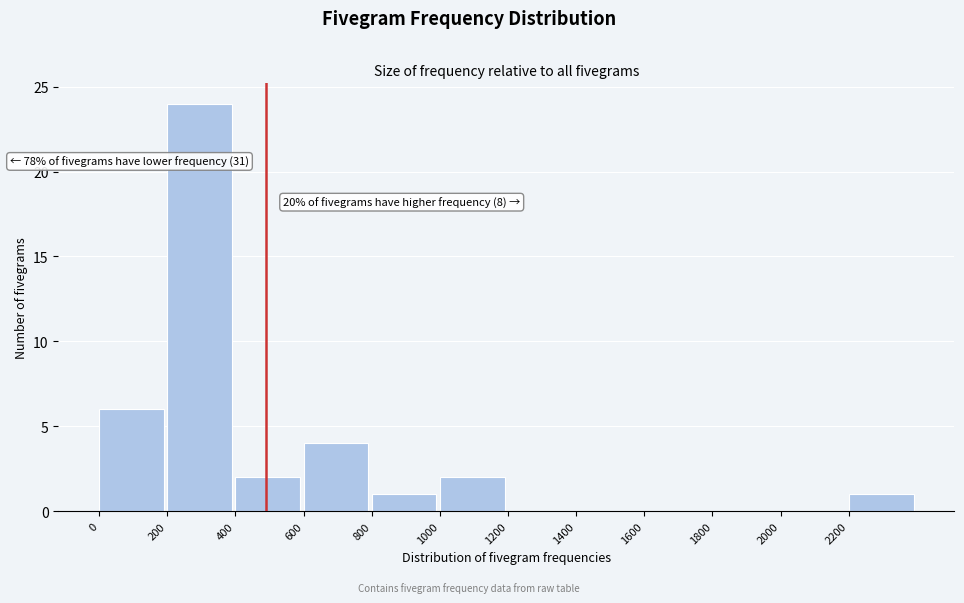

Over which range of the x-axis is the bar tallest?

200 to 400